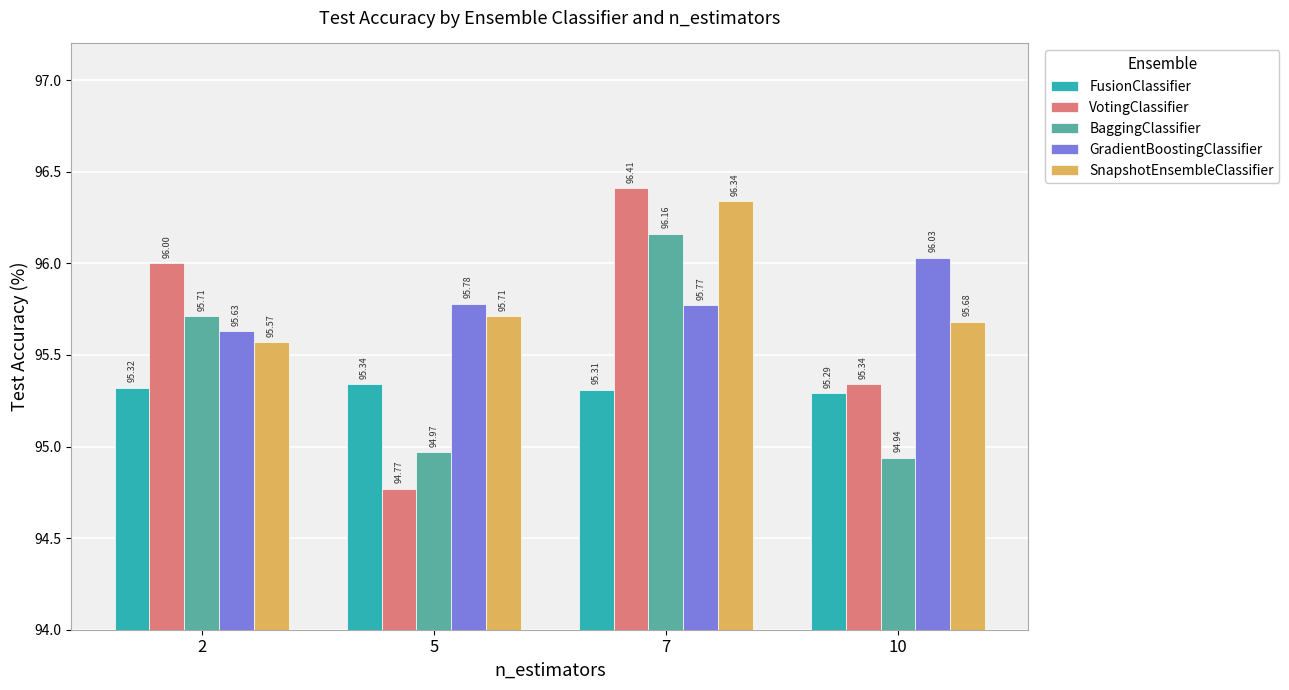

Count the BaggingClassifier values in the range 94 to 96.

3